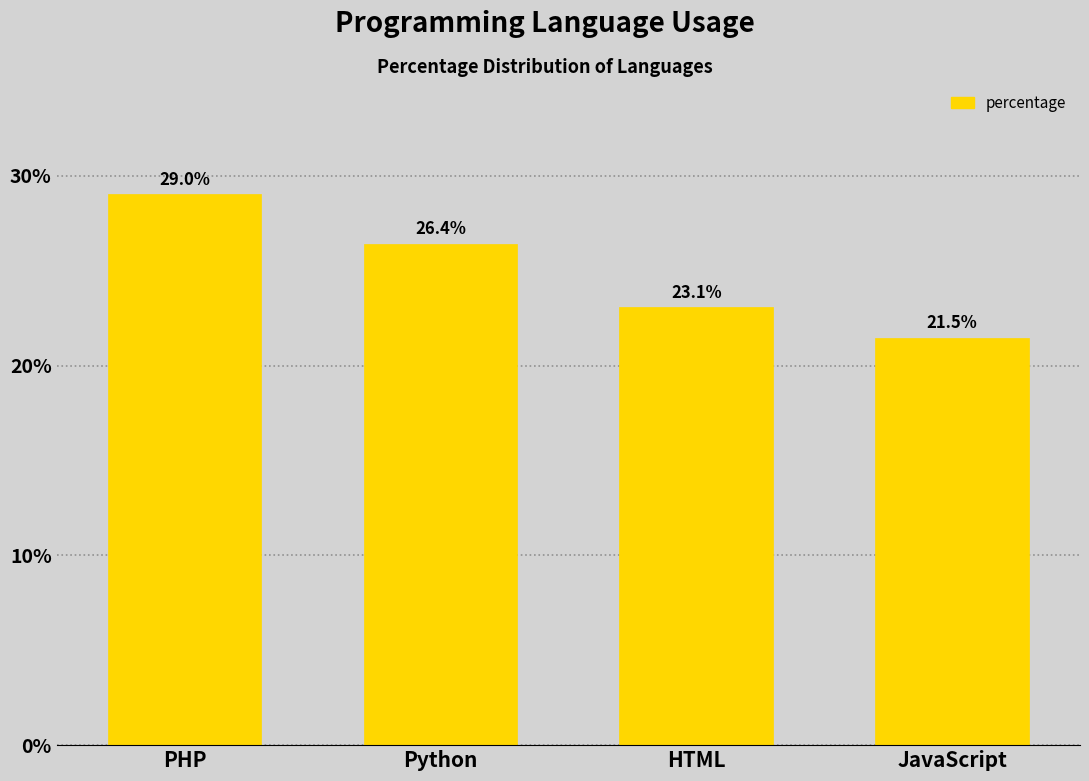

Reading right to left, transcribe all the data shown in this chart.

JavaScript=21.5	HTML=23.1	Python=26.4	PHP=29.0